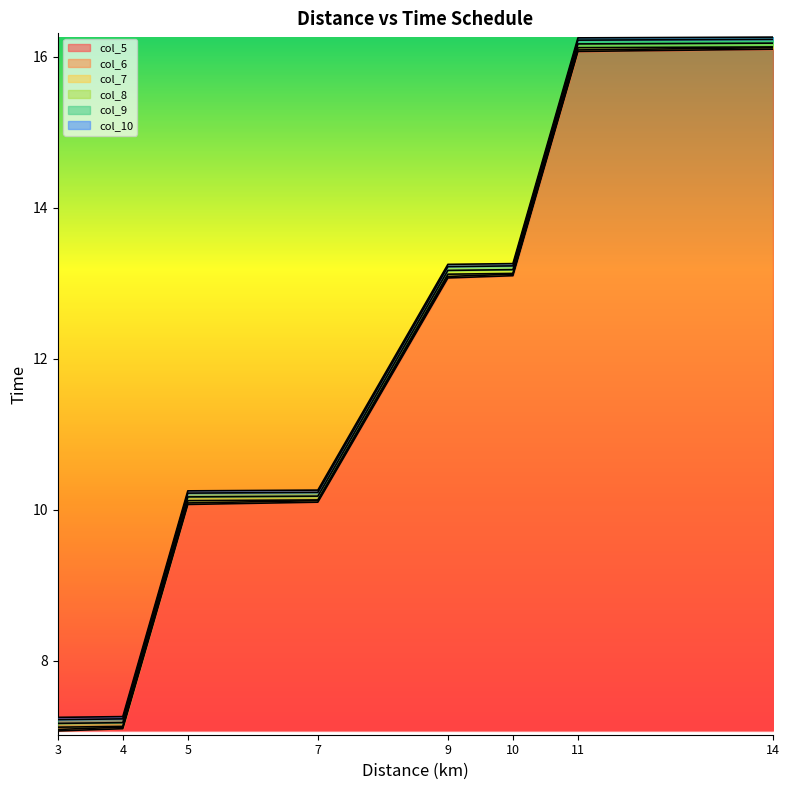

Which label corresponds to the largest value in the chart?

14